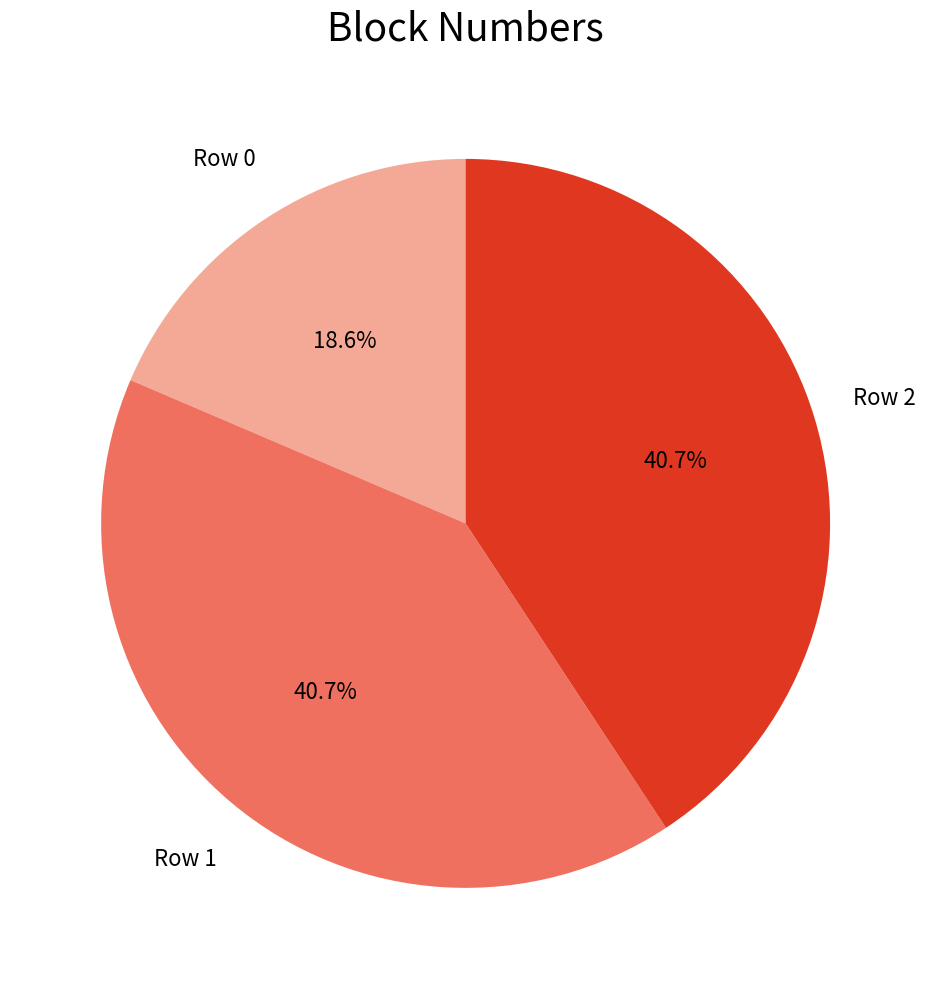

Count the number of slices in the pie.

3